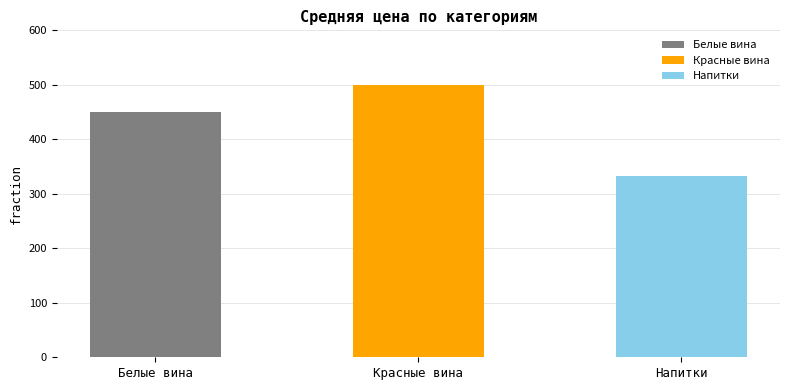

What is the change in value from Белые вина to Напитки?

-116.3